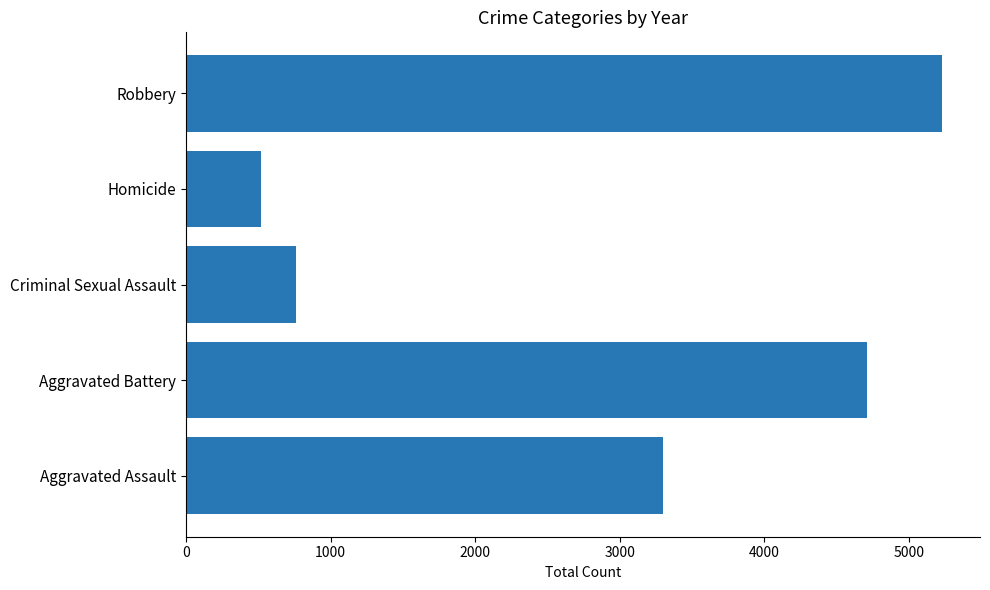

What is the difference between the maximum and minimum values?

4713